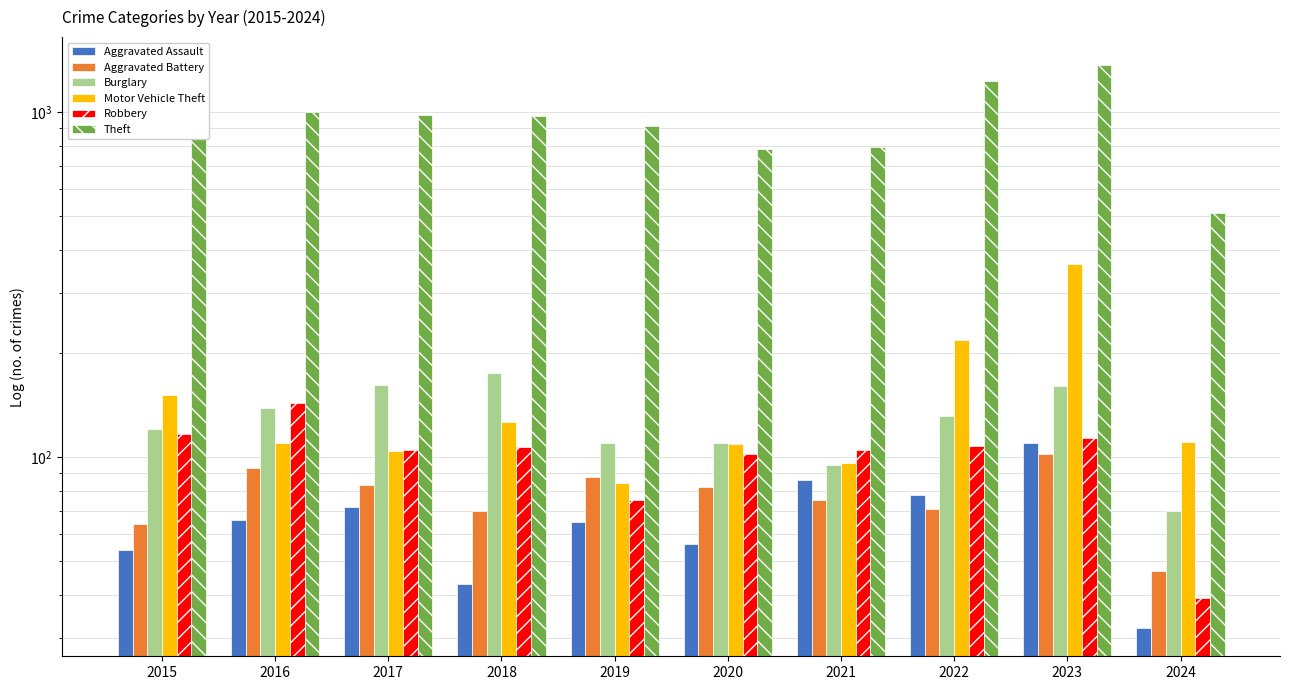

Which has a higher value, 2023 or 2024?

2023